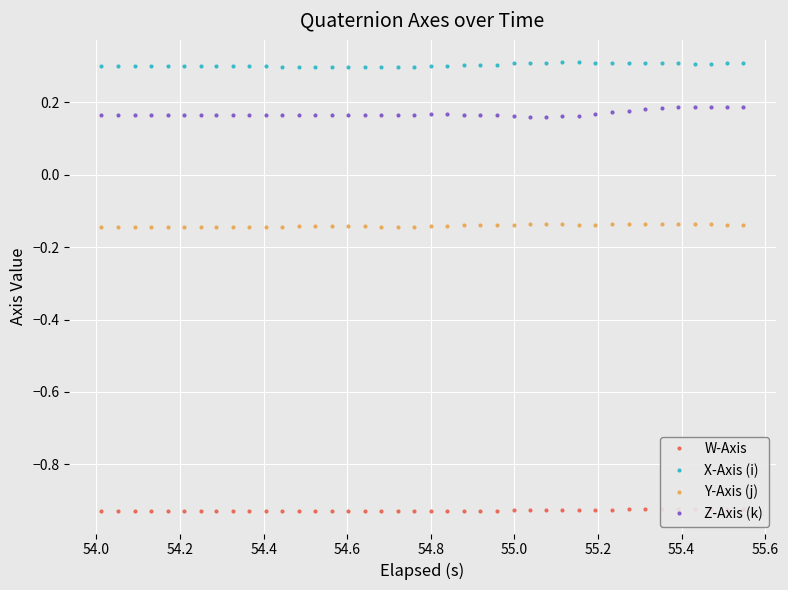

True or false: X-Axis (i) and Z-Axis (k) intersect in this chart.

False